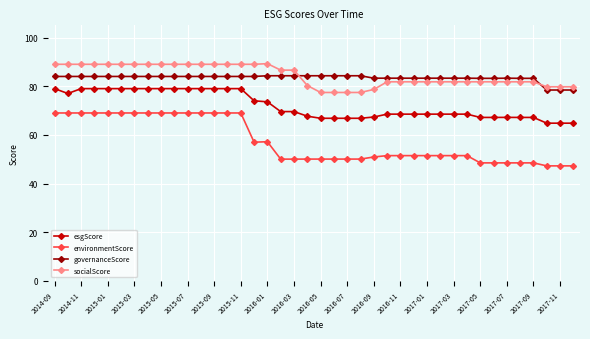

How many lines are shown in the chart?

4